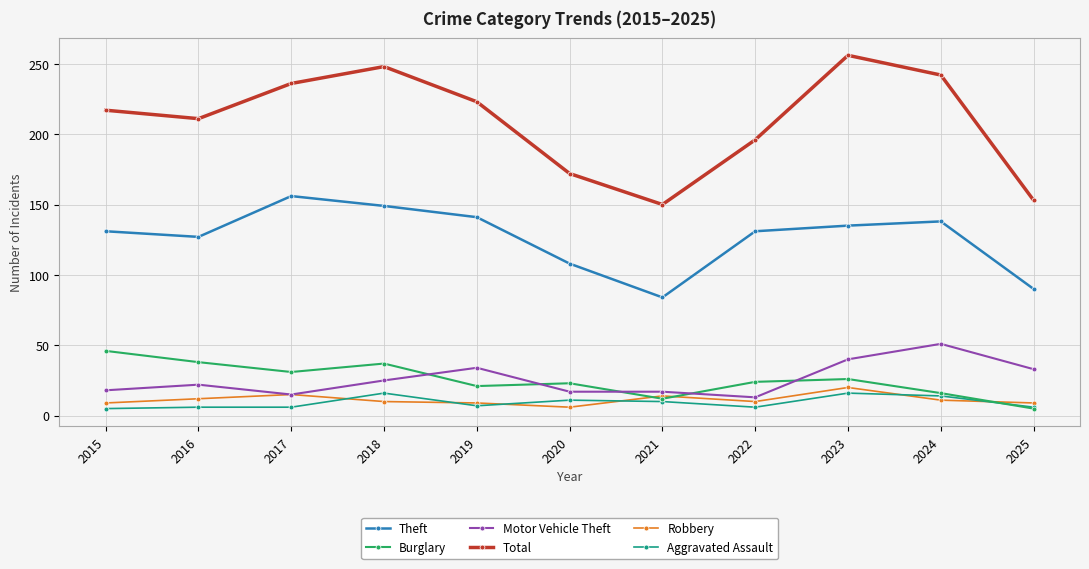

What is the approximate value of Robbery at 2020?

6